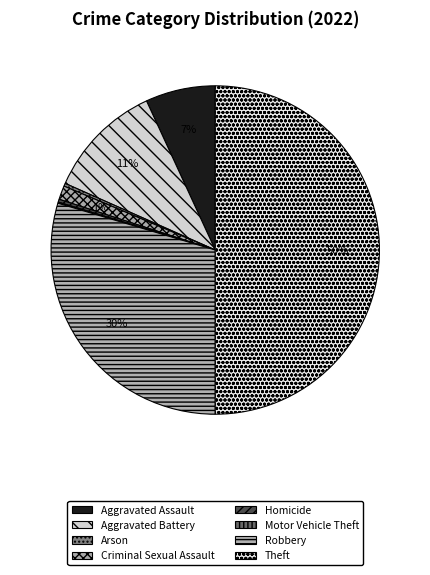

Combined, what portion of the pie is Aggravated Battery and Aggravated Assault?

18.4%